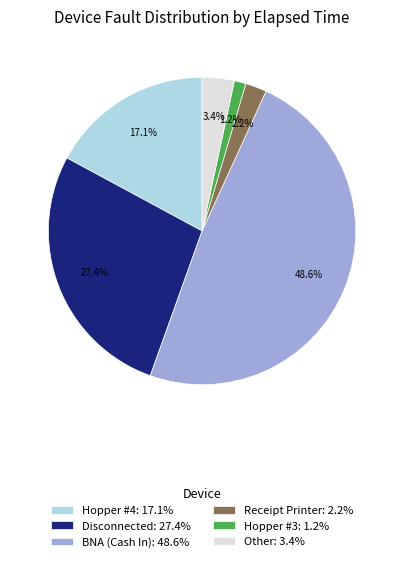

Is there a majority slice in this chart?

No